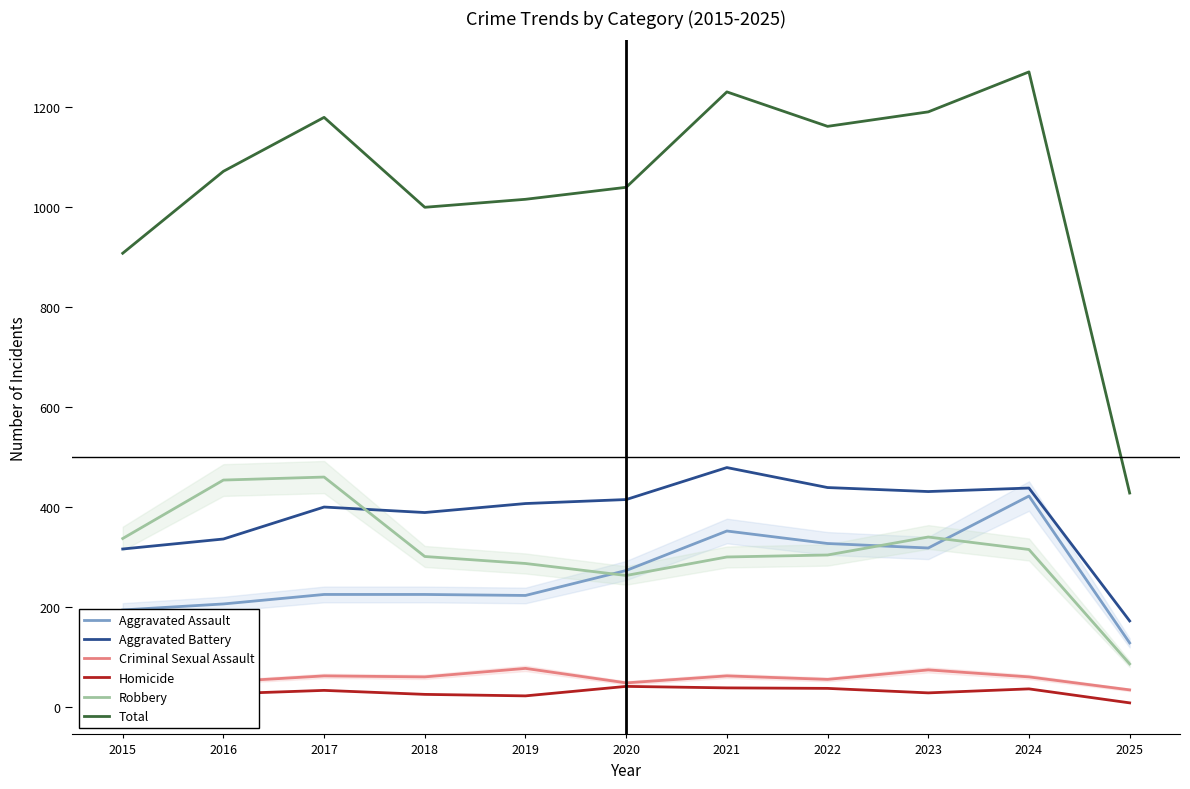

What is the greatest value displayed?

1271